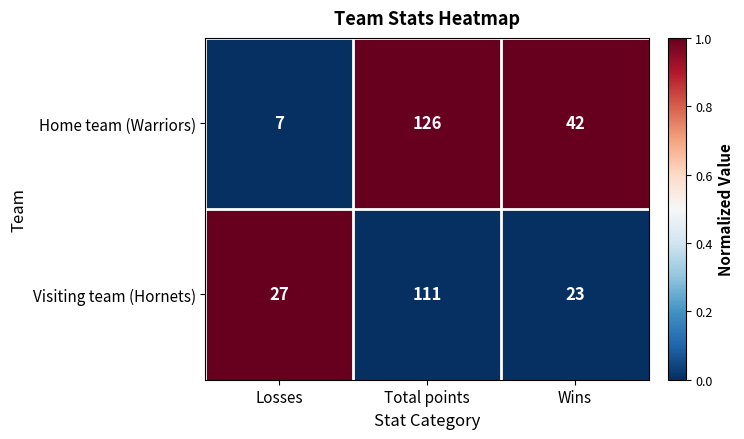

What is the total value across all series at Total points?

237